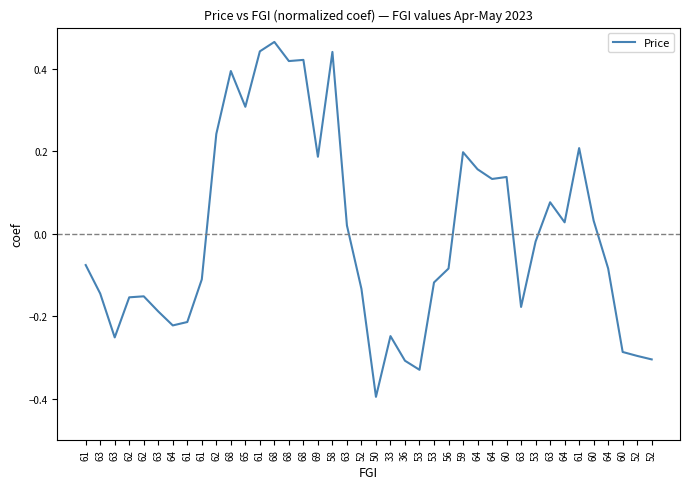

Does the chart have visible grid lines?

No